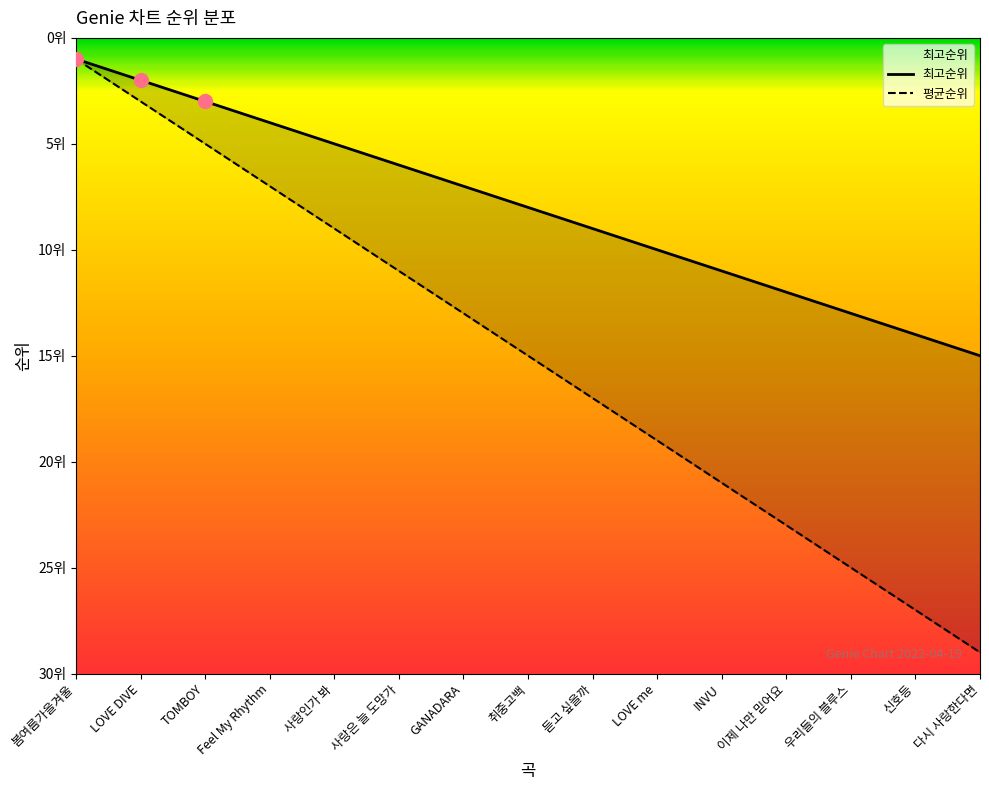

What are all the series names shown in the legend?

최고순위, 평균순위